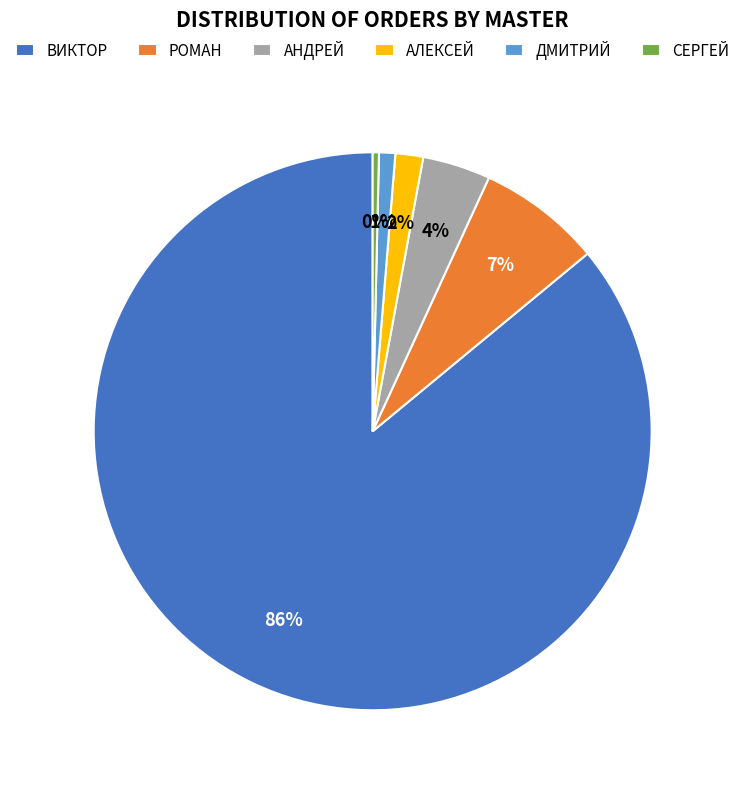

What is the smallest slice in the pie chart?

СЕРГЕЙ